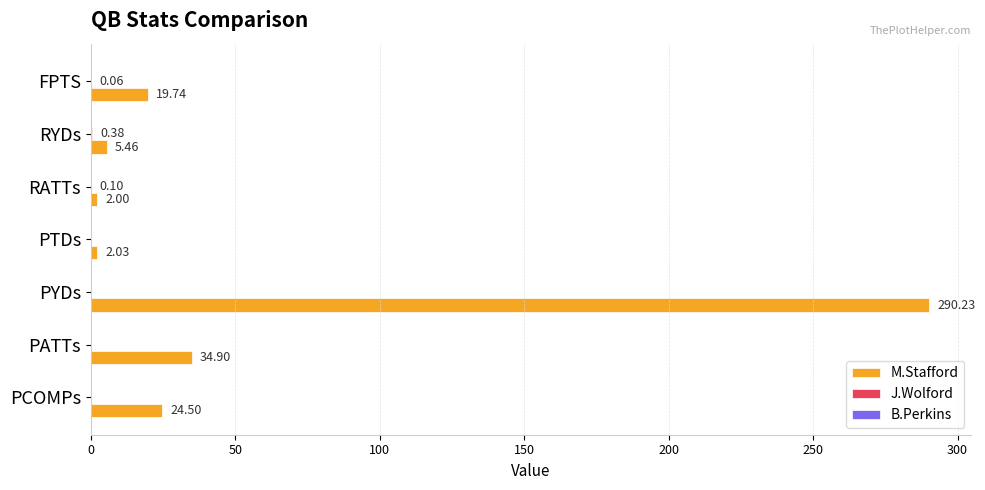

What is the sum of all M.Stafford values?

378.9